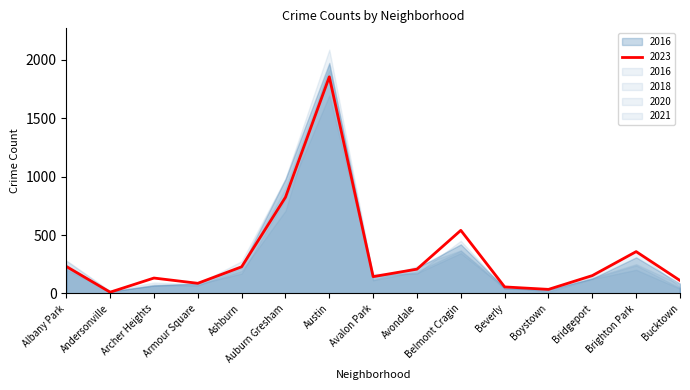

How many data points does each series have?

15